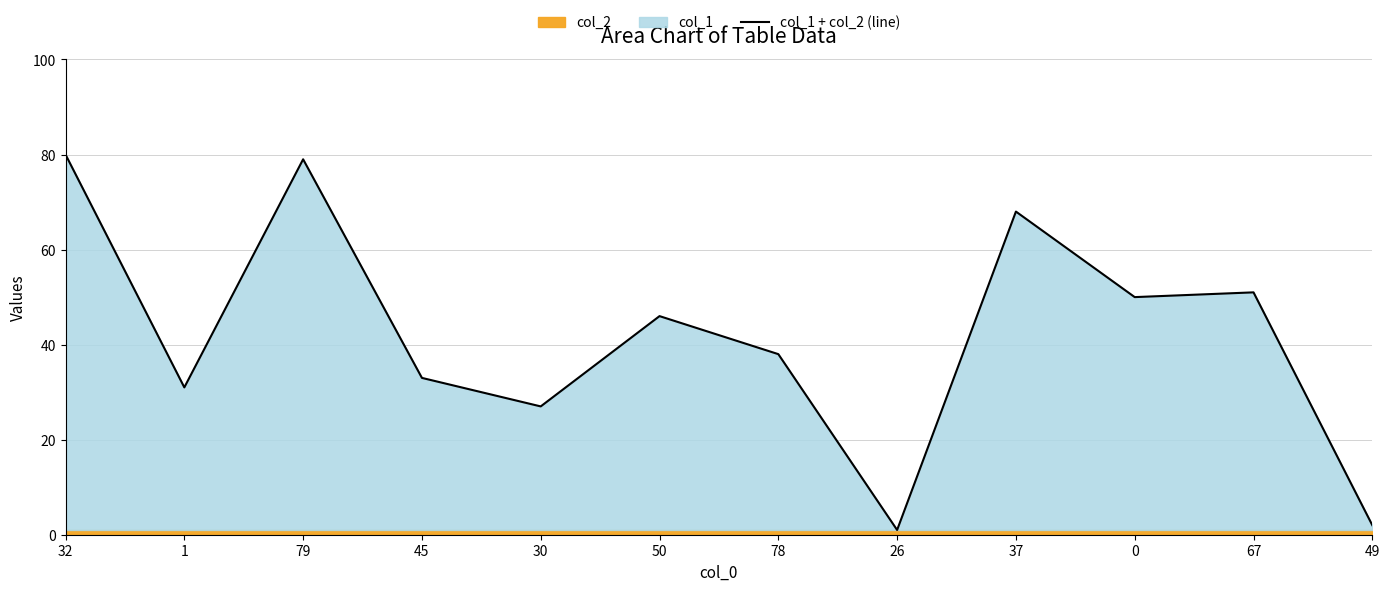

Where does the data first go above 46?

32